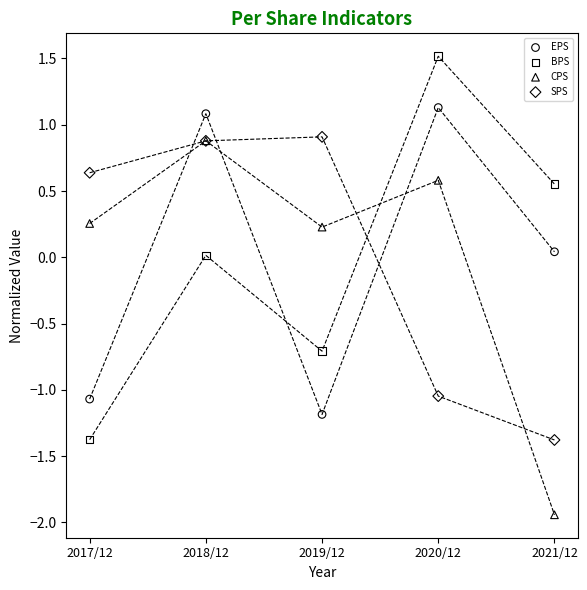

What are all the series names shown in the legend?

EPS, BPS, CPS, SPS